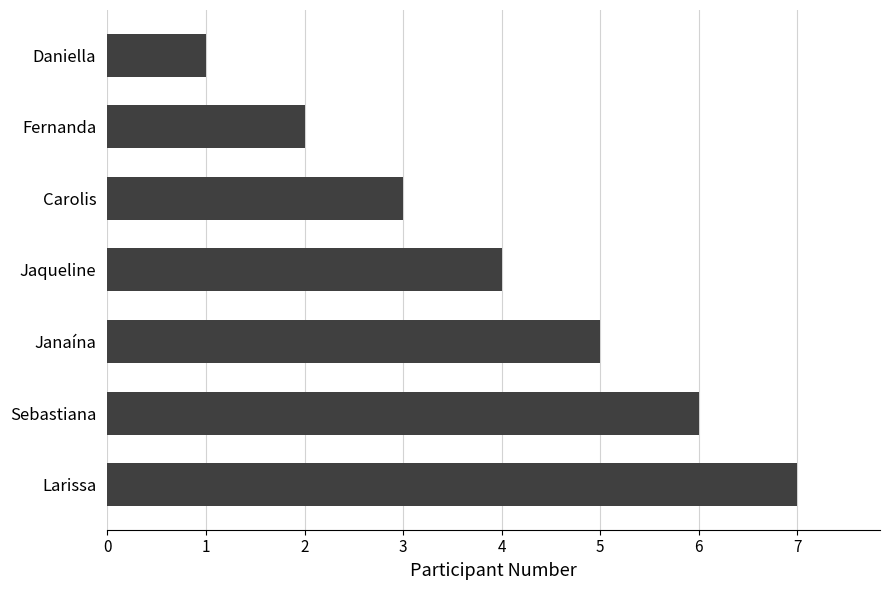

How many categories are shown in the chart?

7